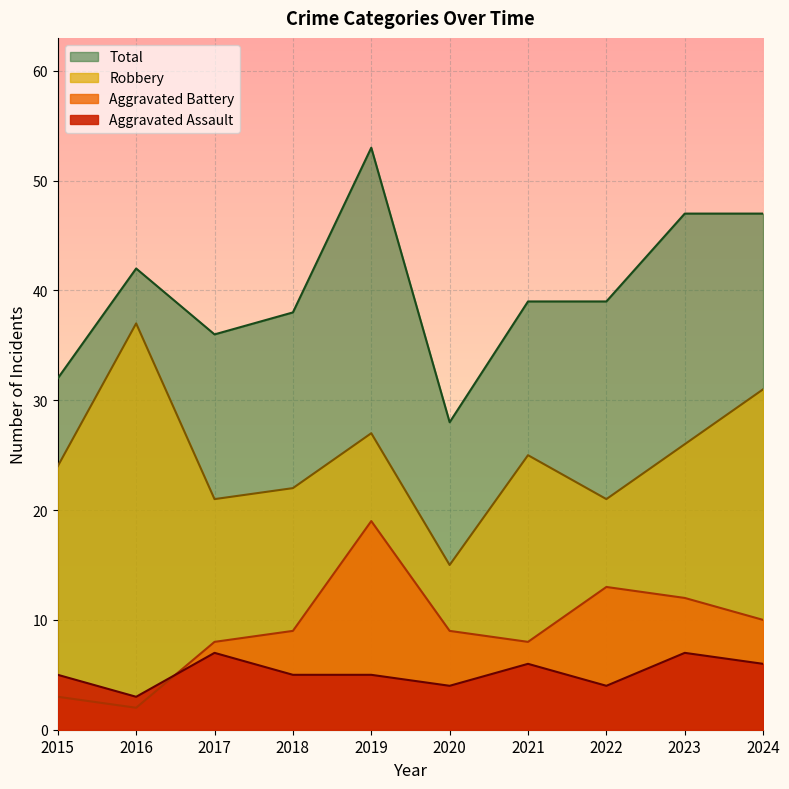

The Aggravated Assault series shows 2 at 2019. True or false?

False